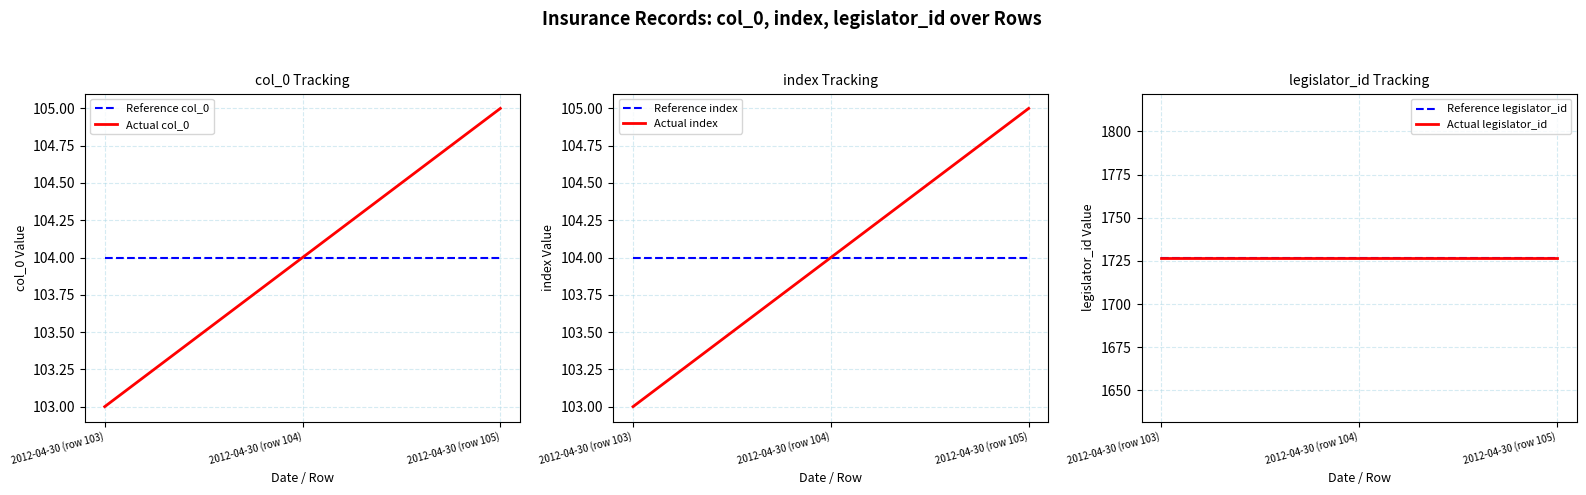

What is the sum of all Actual index values?

312